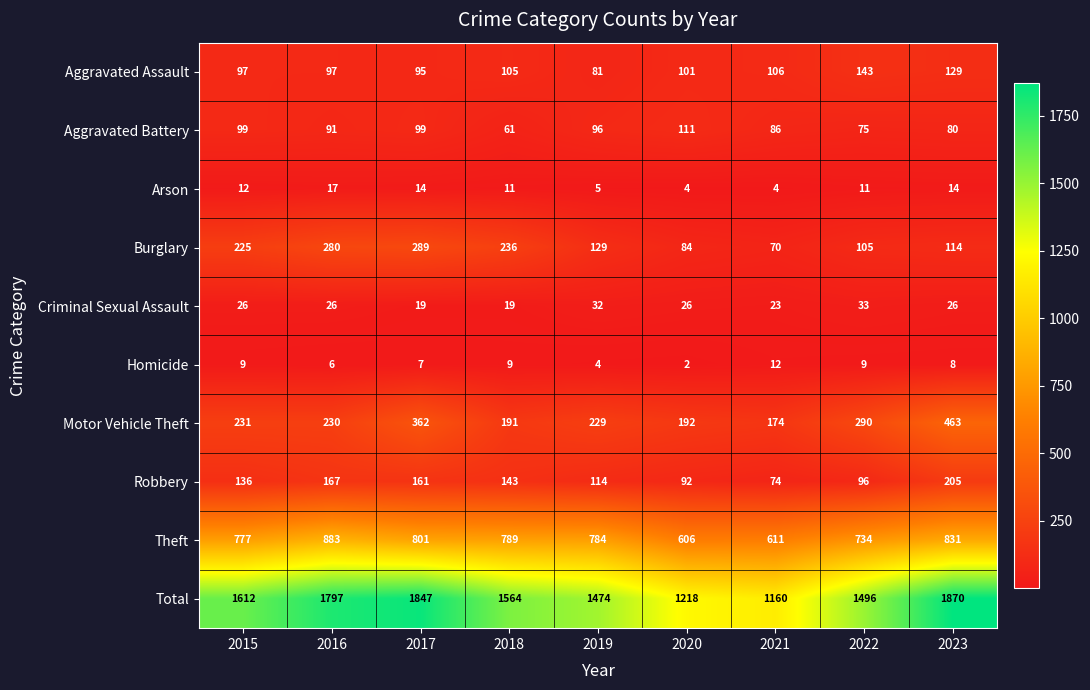

How many distinct data groups are displayed?

10